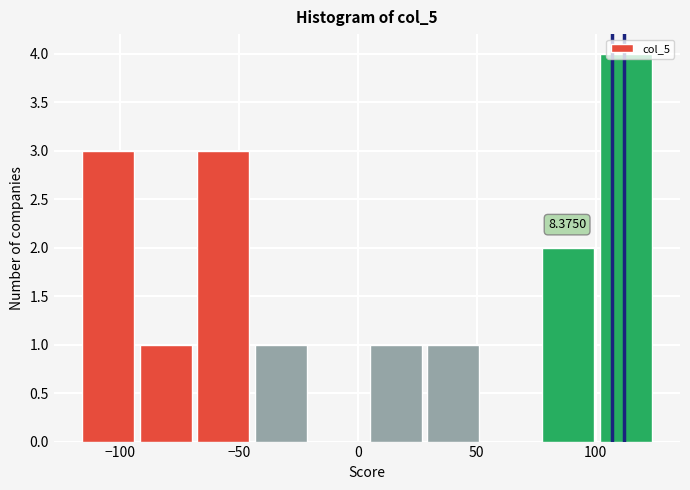

Which range on the x-axis has the tallest bar?

100 to 125